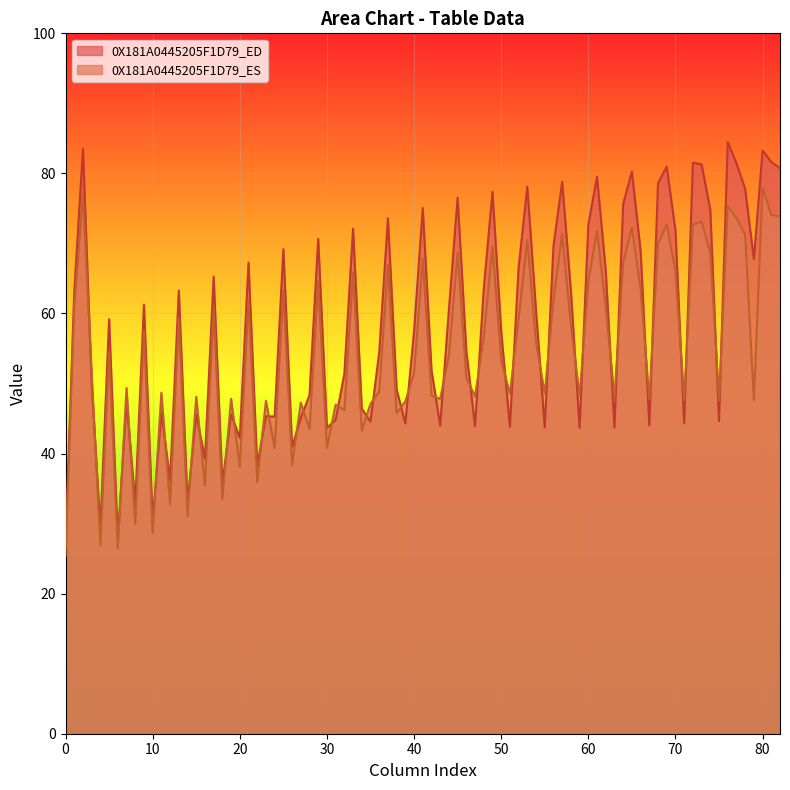

Rank the series by their maximum value, from highest to lowest.

0X181A0445205F1D79_ED, 0X181A0445205F1D79_ES